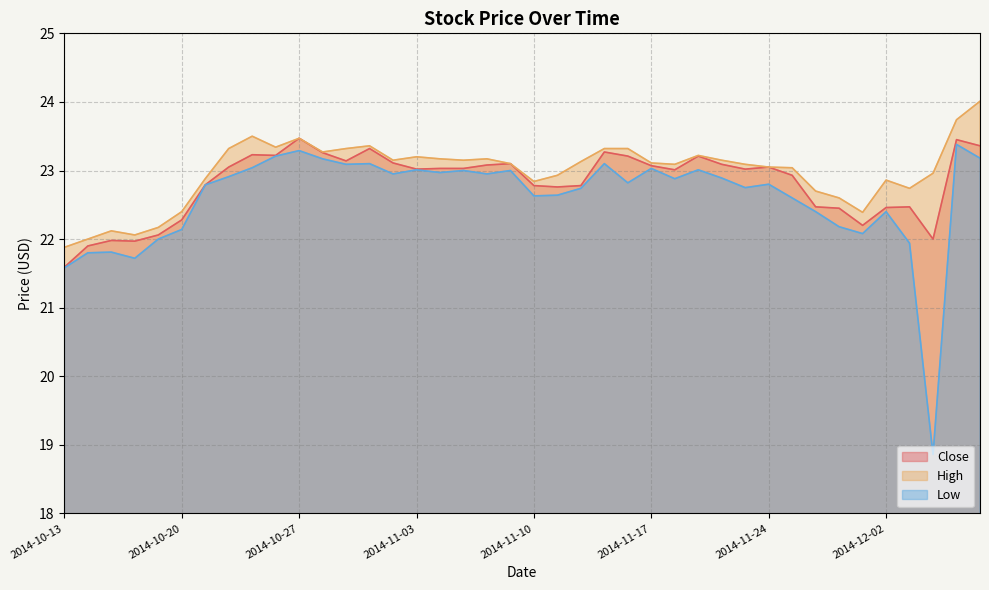

Which series has the largest total across all categories?

High